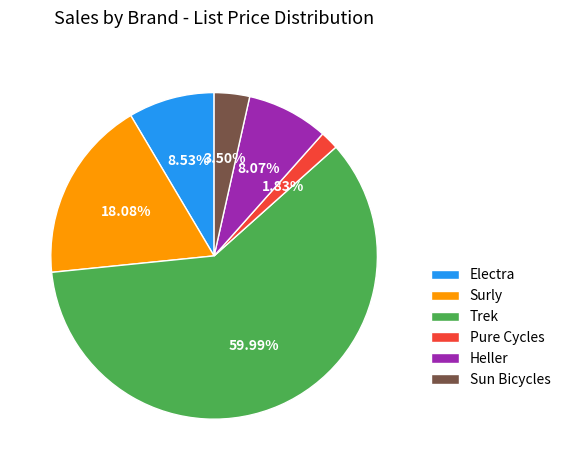

How many slices are in this pie chart?

6